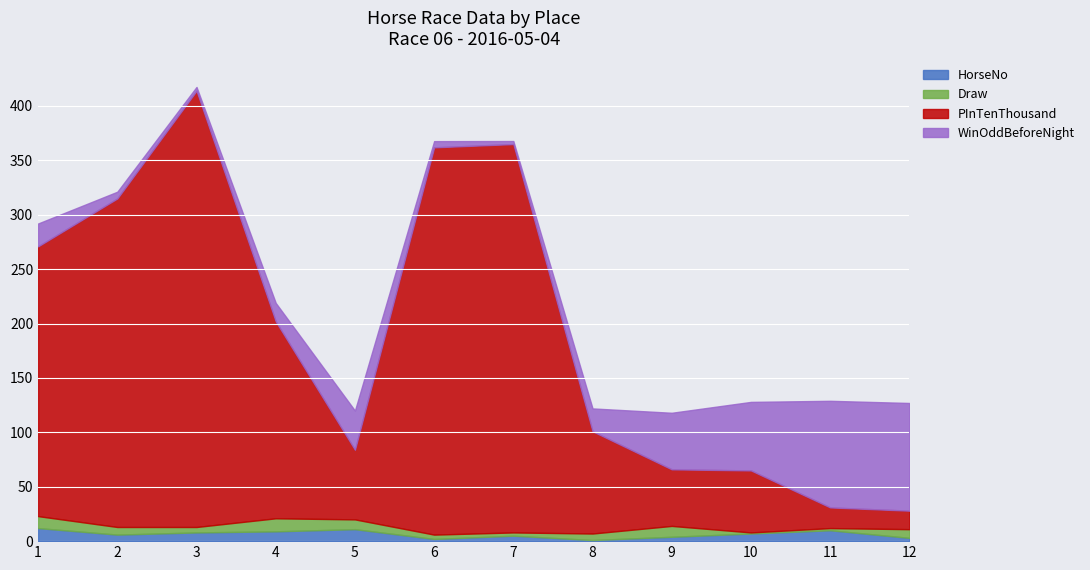

What is the maximum value for HorseNo?

12.0